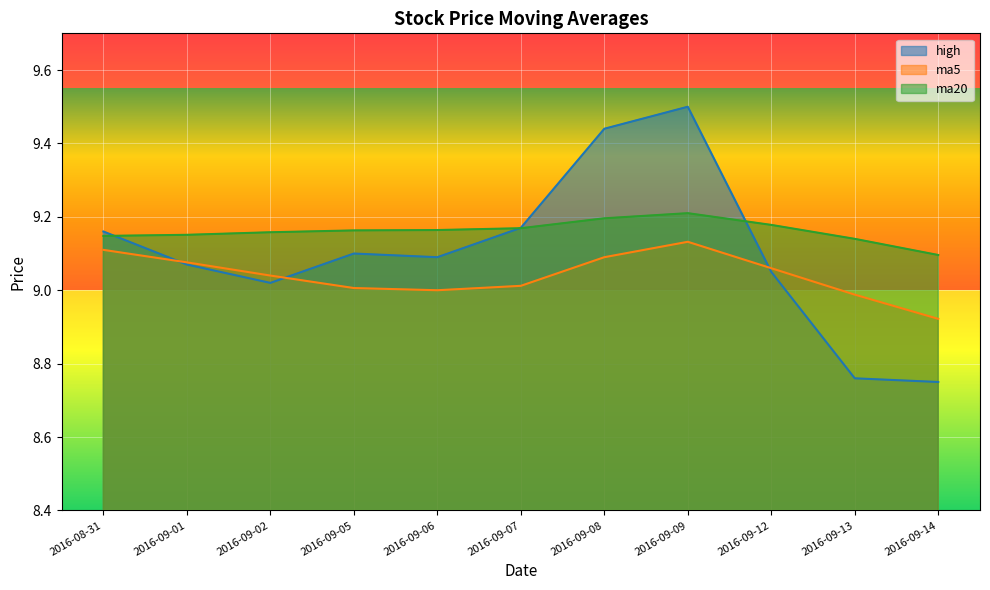

How many times do high and ma5 cross each other?

3